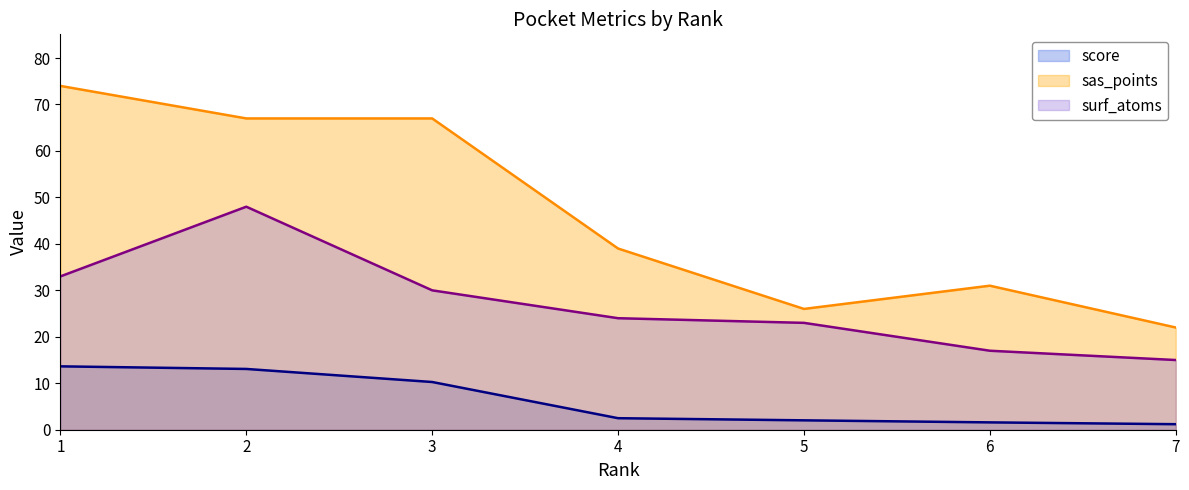

True or false: sas_points and score intersect in this chart.

False